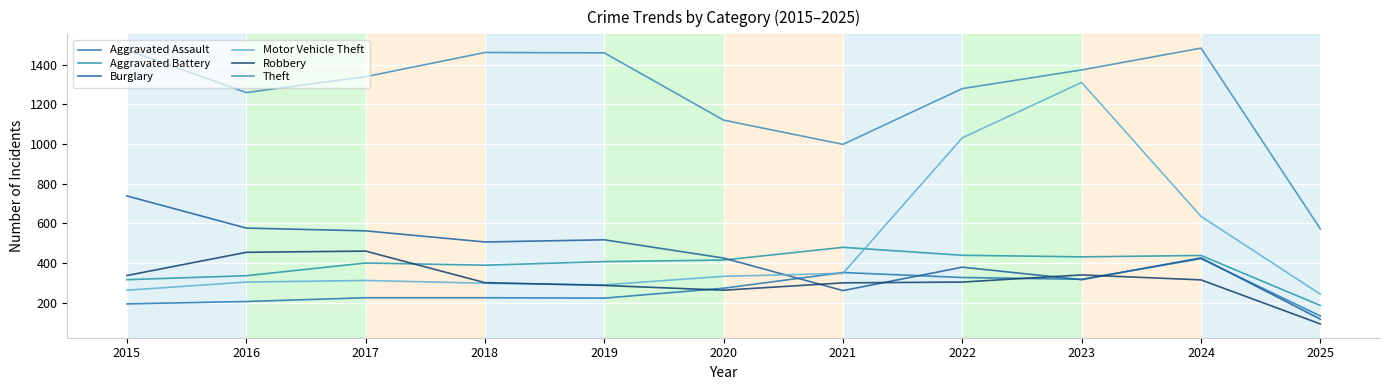

At which label does Motor Vehicle Theft reach its minimum?

2025